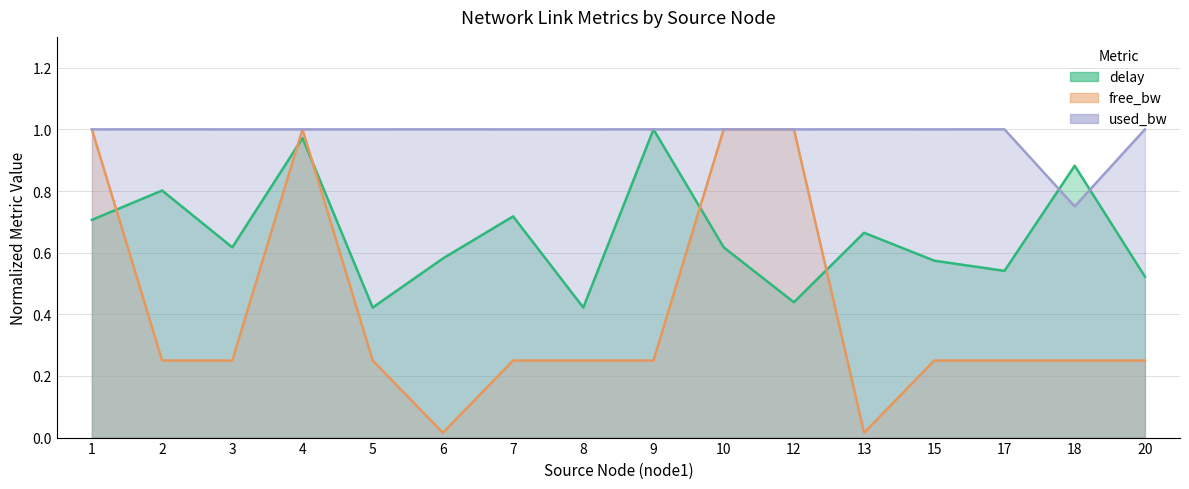

Reading right to left, what are all the values shown in this chart?

delay: 0.5	0.9	0.5	0.6	0.7	0.4	0.6	1.0	0.4	0.7	0.6	0.4	1.0	0.6	0.8	0.7
free_bw_scaled: 0.2	0.2	0.2	0.2	0.0	1.0	1.0	0.2	0.2	0.2	0.0	0.2	1.0	0.2	0.2	1.0
used_bw: 1.0	0.8	1.0	1.0	1.0	1.0	1.0	1.0	1.0	1.0	1.0	1.0	1.0	1.0	1.0	1.0